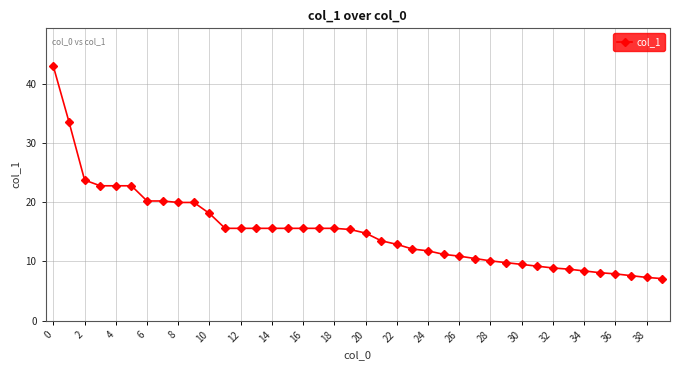

How many data points are above 15?

20